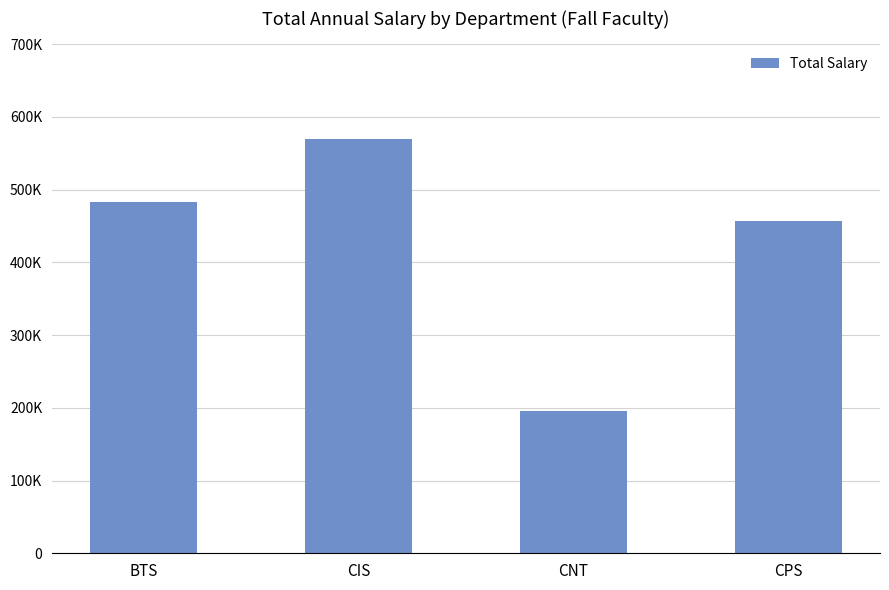

Rank the categories by value from lowest to highest.

CNT, CPS, BTS, CIS